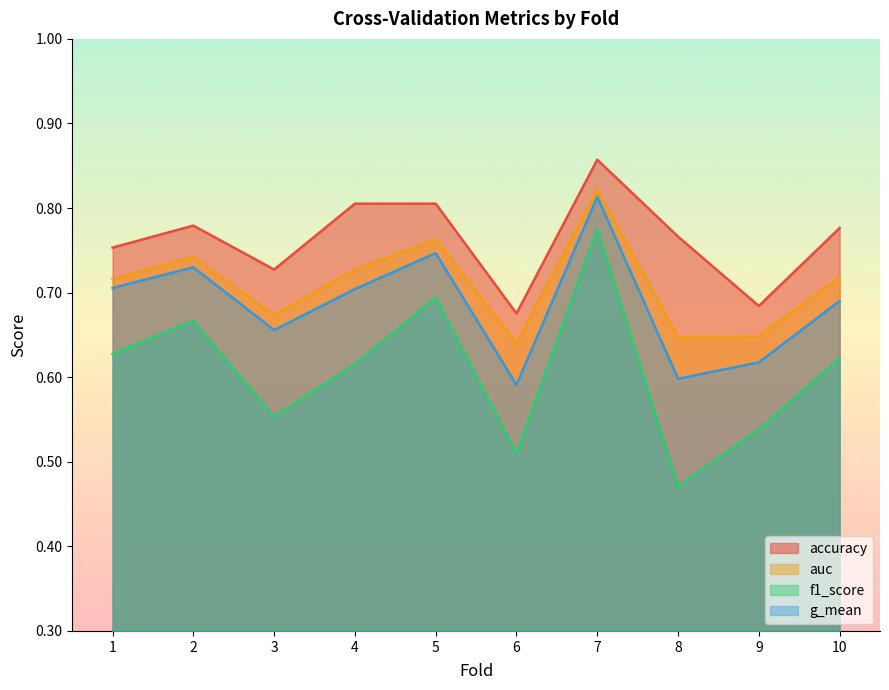

True or false: accuracy has more than 2 interior local peaks.

False